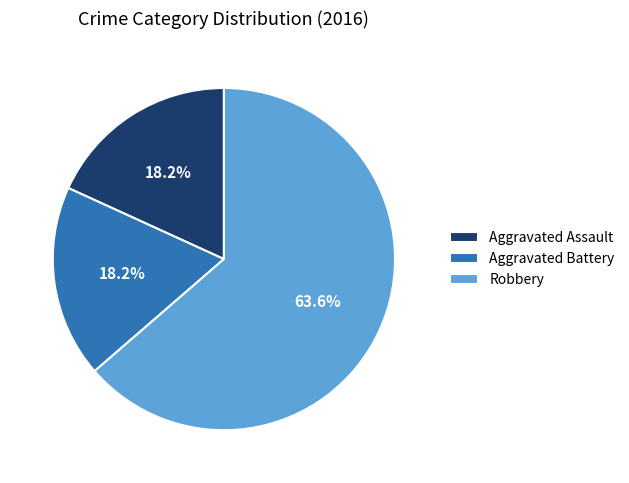

How much of the chart is everything except Robbery?

36.4%